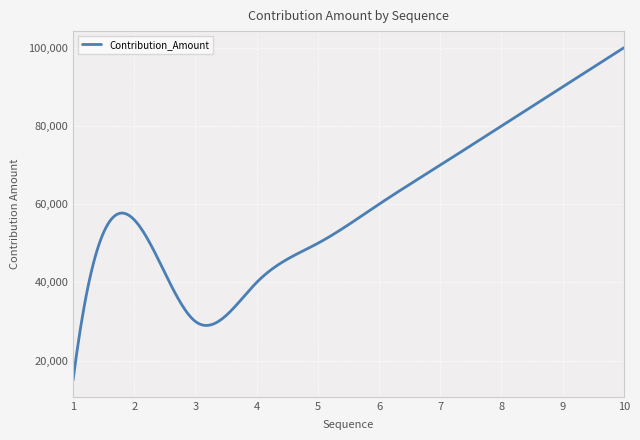

What is the greatest value displayed?

100000.0